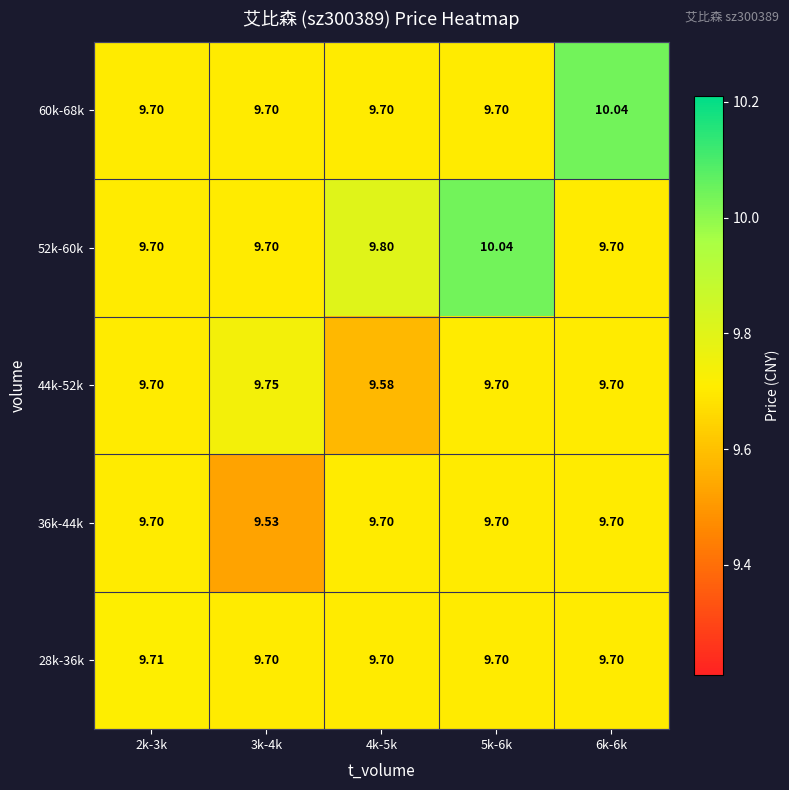

At how many categories does at least one series exceed 9?

5